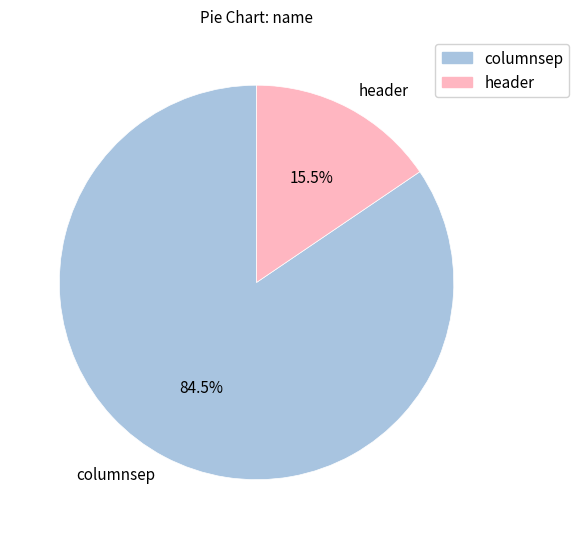

To the nearest percent, what is the combined percentage of header and columnsep?

100%